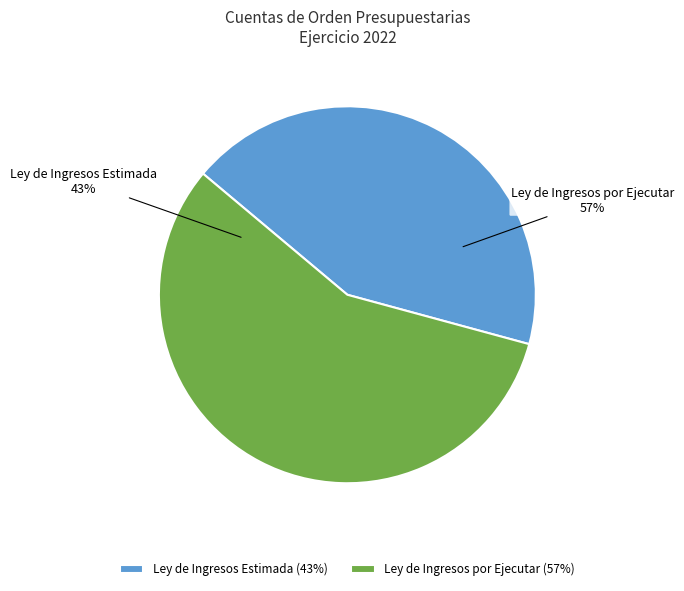

Does Ley de Ingresos por Ejecutar account for over 50% of the chart?

Yes